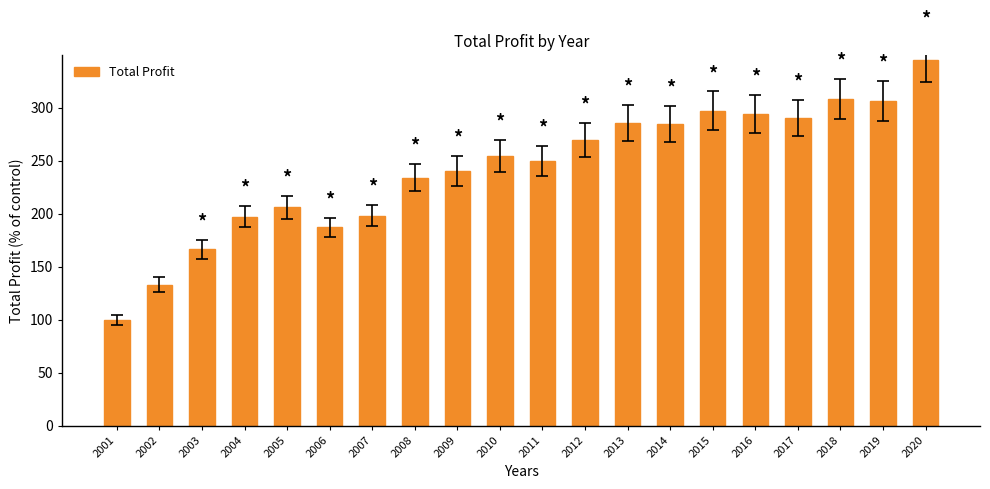

What is the maximum value shown in the chart?

345.4